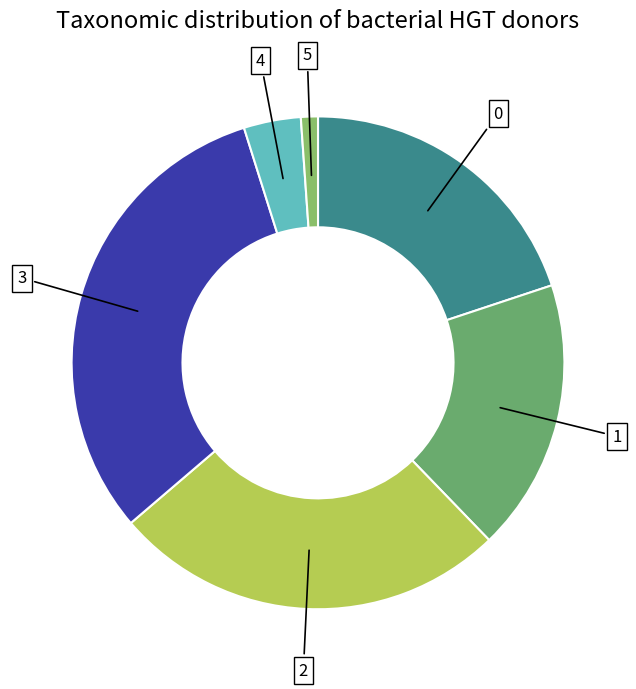

Is the sum of 2 and 4 greater than half?

No